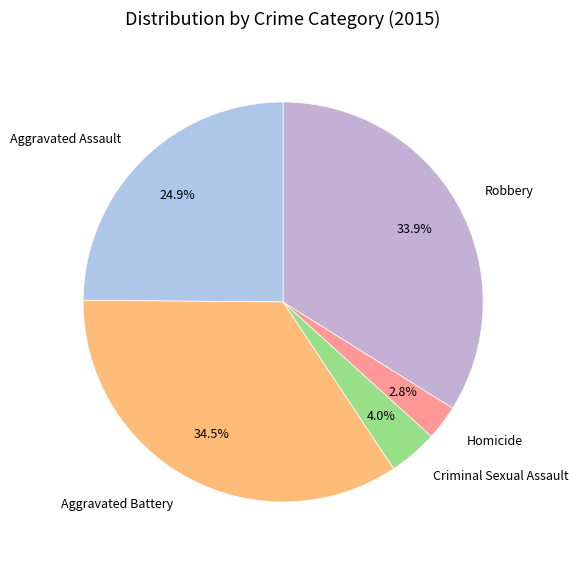

How many slices are in this pie chart?

5